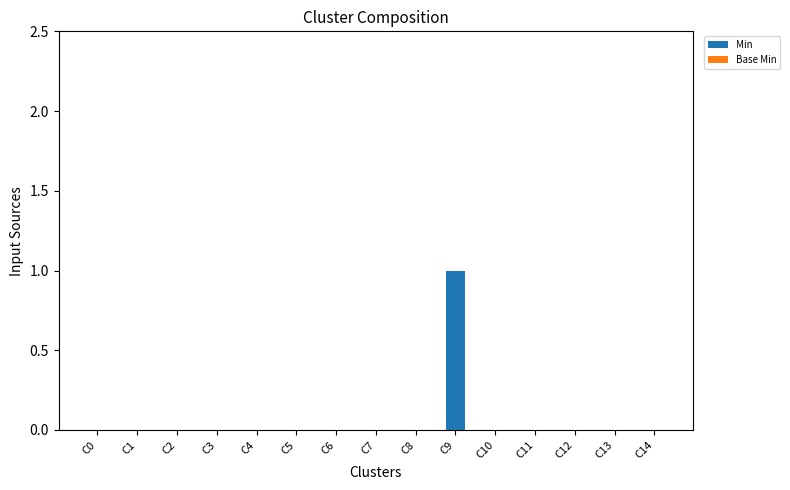

Is it true that the value at C13 is 1?

False